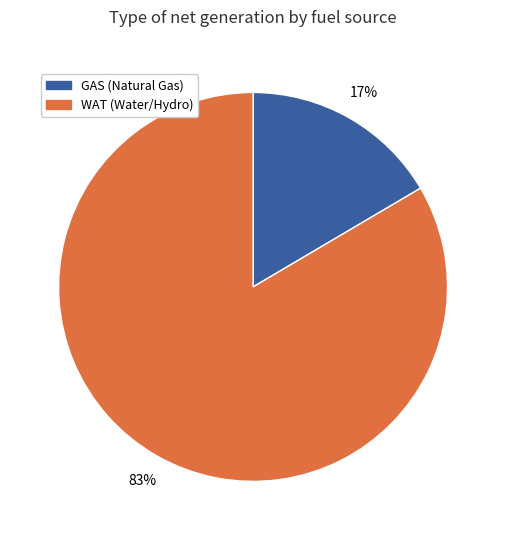

What is the smallest slice in the pie chart?

GAS (Natural Gas)